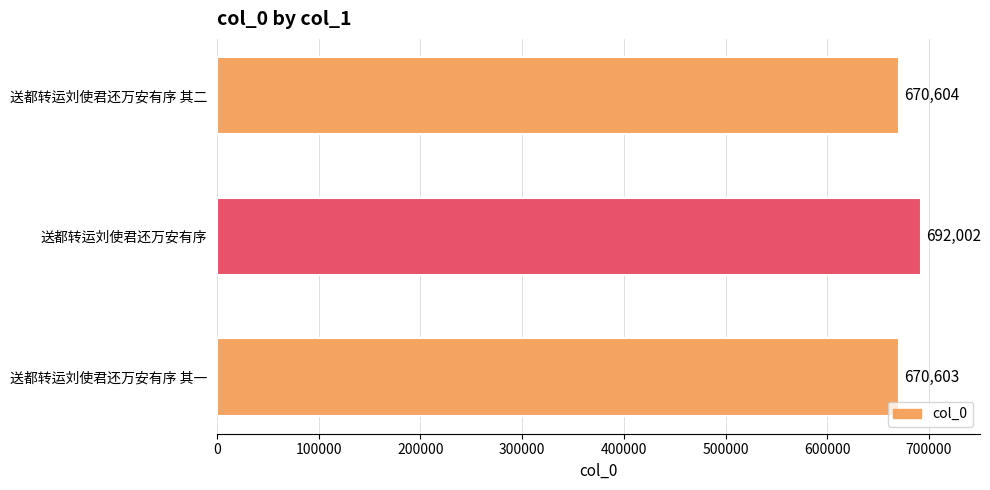

How many data points are less than 670604?

1